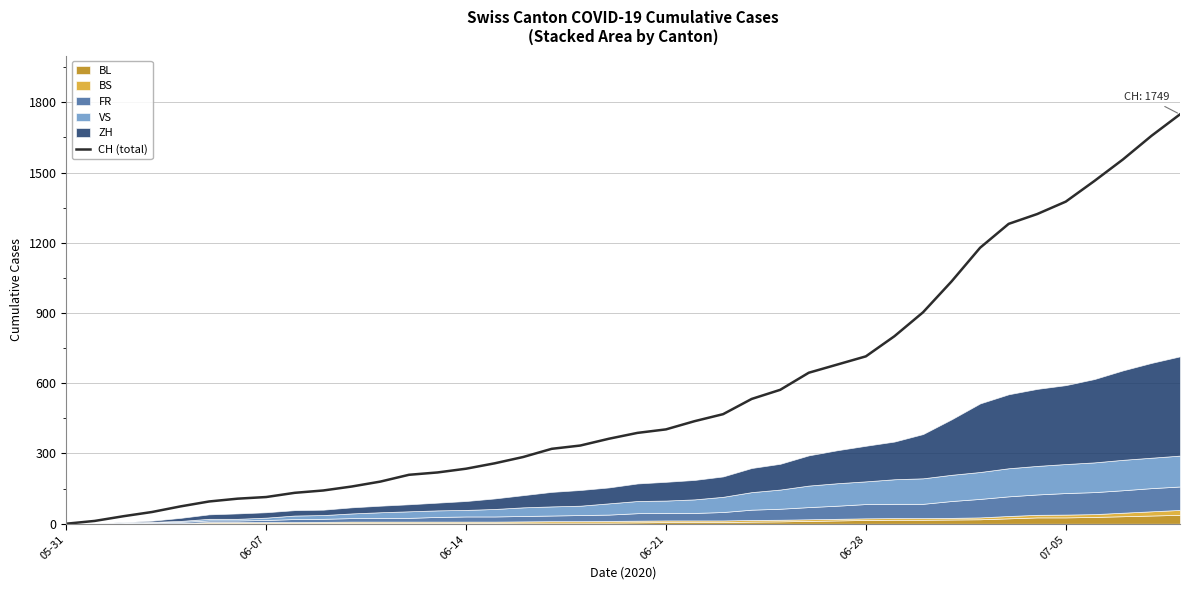

What position from the left is 13?

14